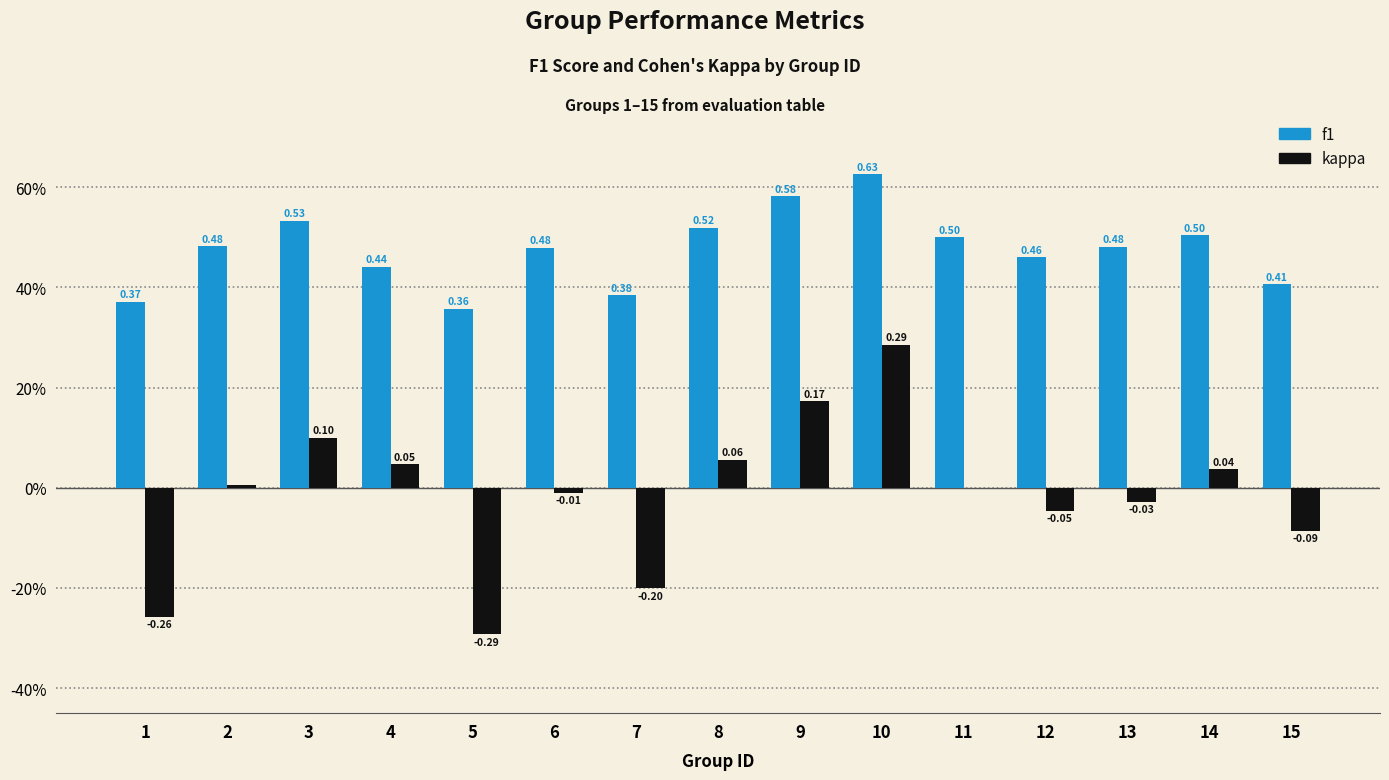

What is the sum of all kappa values?

-0.2